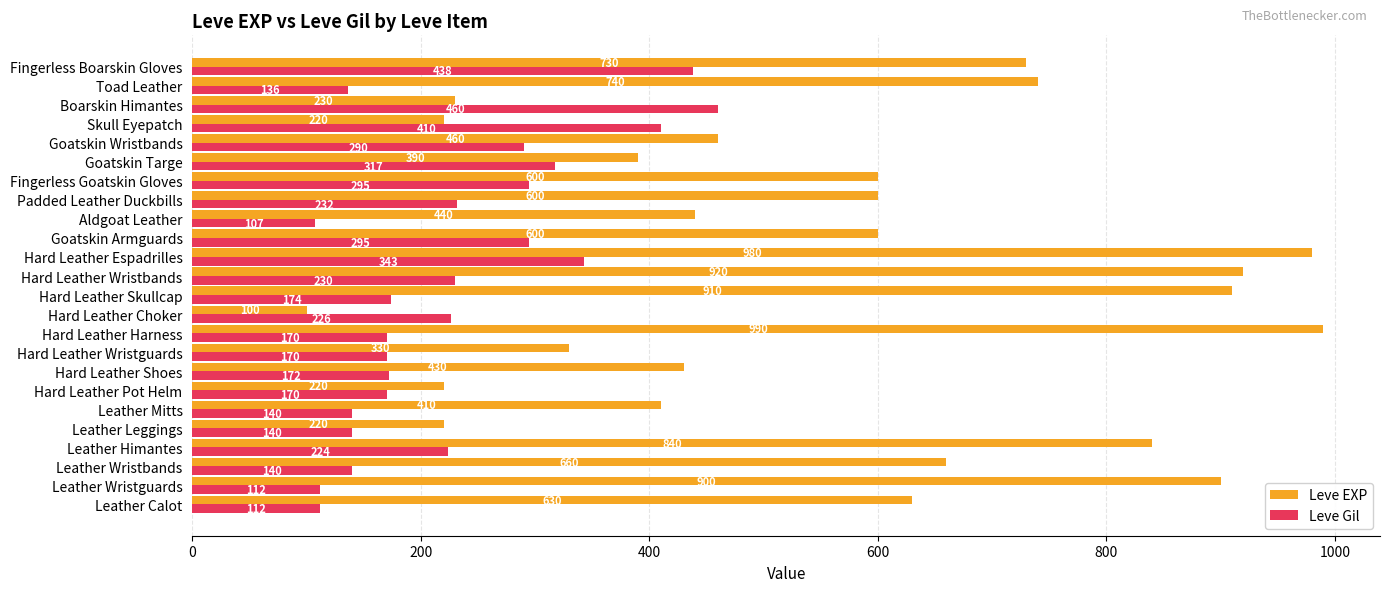

The Leve EXP series shows 460 at Goatskin Wristbands. True or false?

True